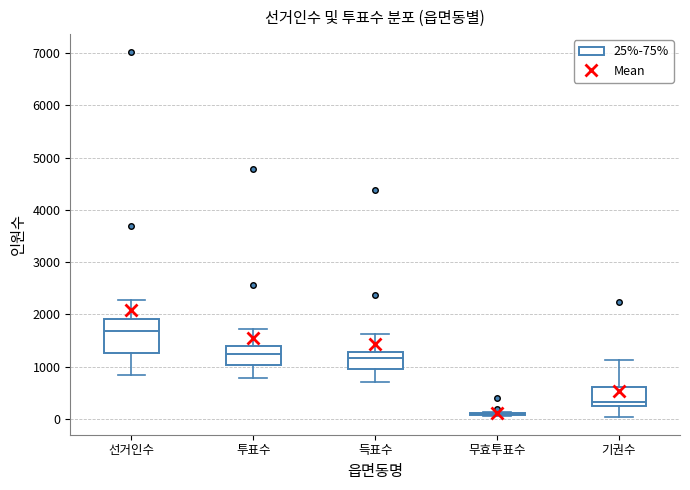

Reading left to right, read every box against the y-axis: the position of its median line, the range the box covers, and the ends of its whiskers. The values are not printed on the chart, so give them approximately, as read against the axis.

선거인수: median 1700, box 1300 to 1900, whiskers 800 to 2300
투표수: median 1200, box 1000 to 1400, whiskers 800 to 1700
득표수: median 1200, box 1000 to 1300, whiskers 700 to 1600
무효투표수: box collapsed to a line at 100, whiskers 100 to 100
기권수: median 300, box 200 to 600, whiskers 0 to 1100